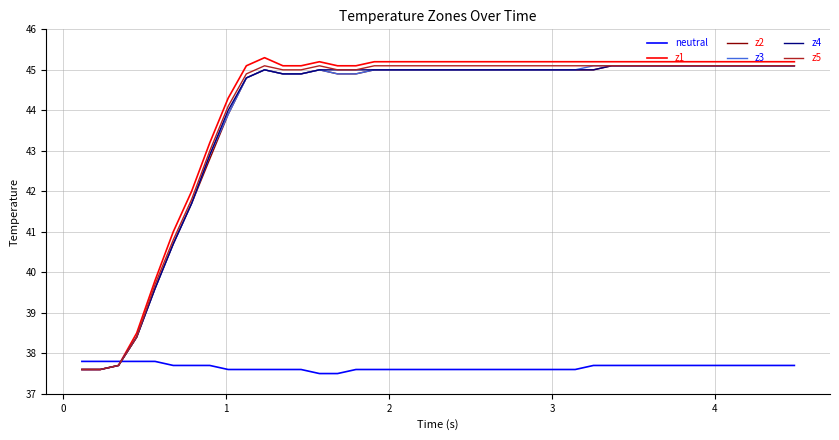

Which series has the widest spread of values?

z1